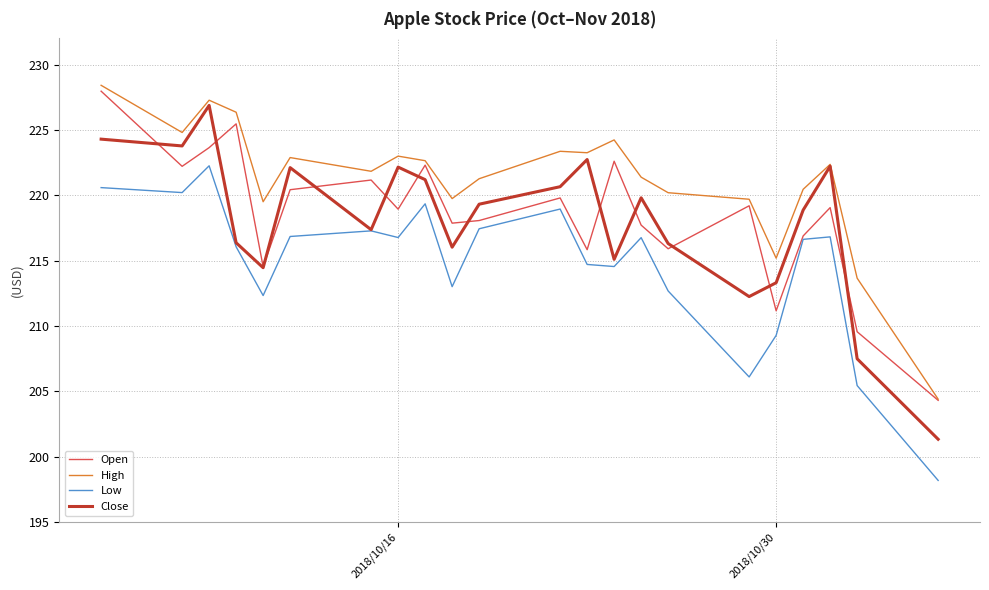

How many series are shown in this chart?

4